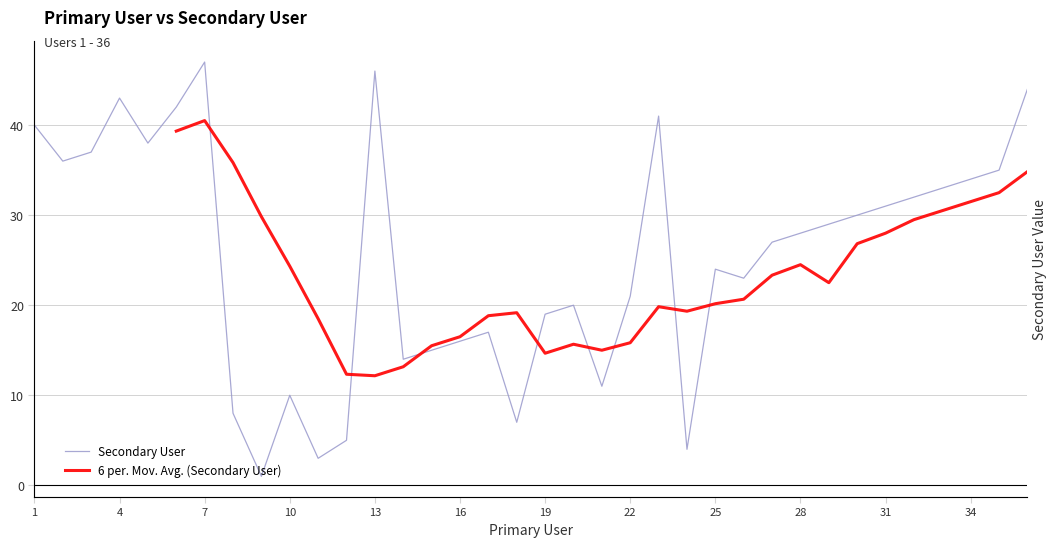

How many data points are less than 28?

18